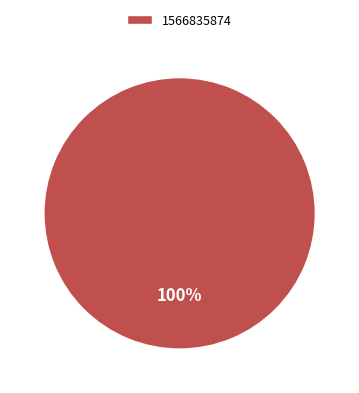

How many segments does this pie chart have?

1